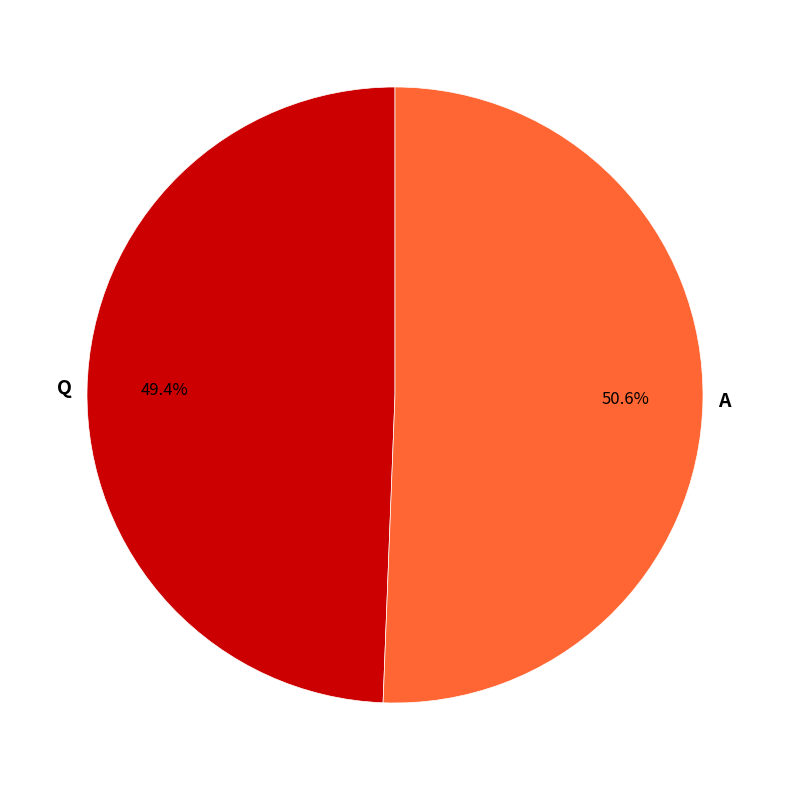

Is there a majority slice in this chart?

Yes